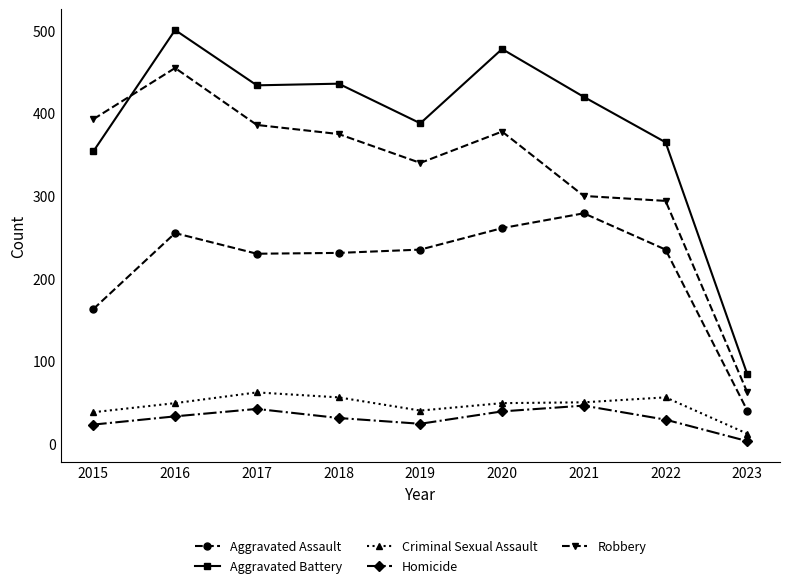

What is the difference between the second highest and second lowest values in the Criminal Sexual Assault series?

18